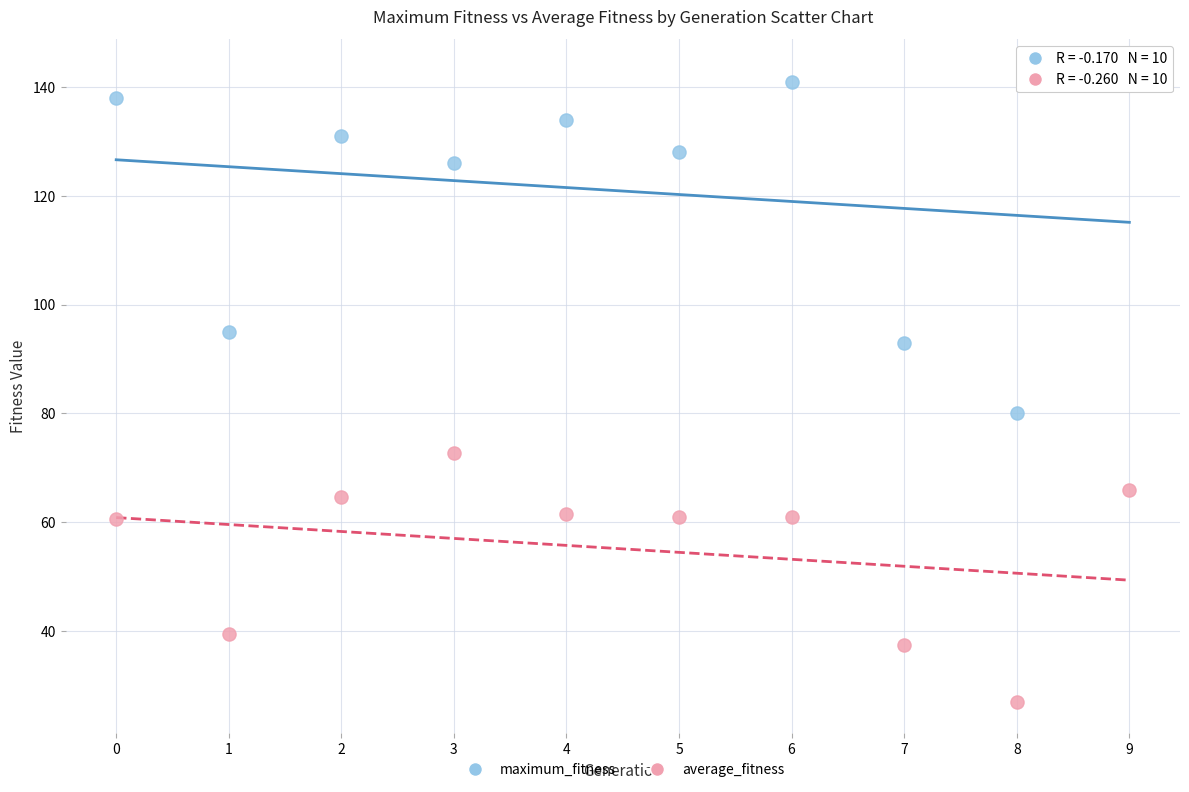

Across all data points, what is the range of Y values (max minus min)?

116.1